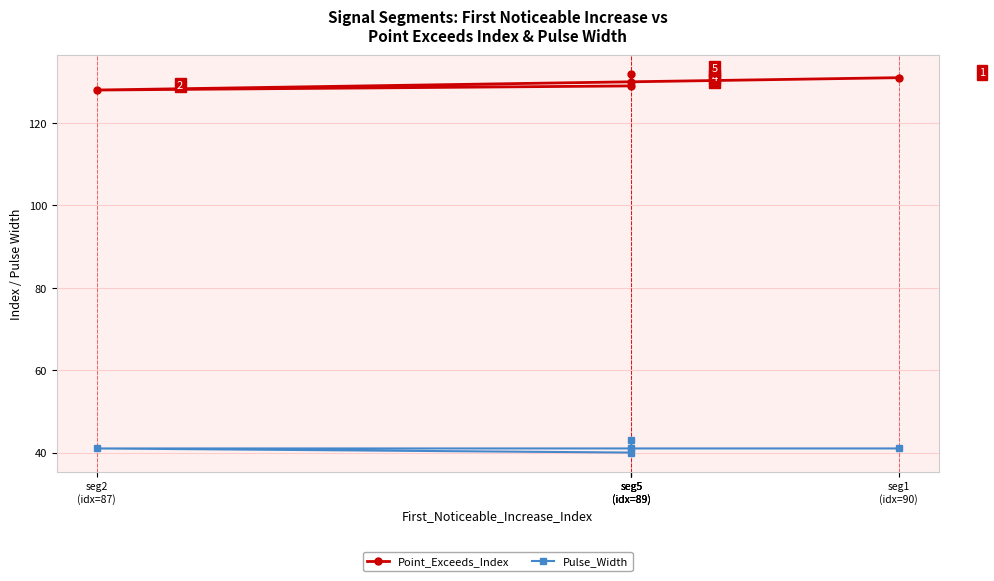

What value does the Point_Exceeds_Index series have at seg2
(idx=87)?

128